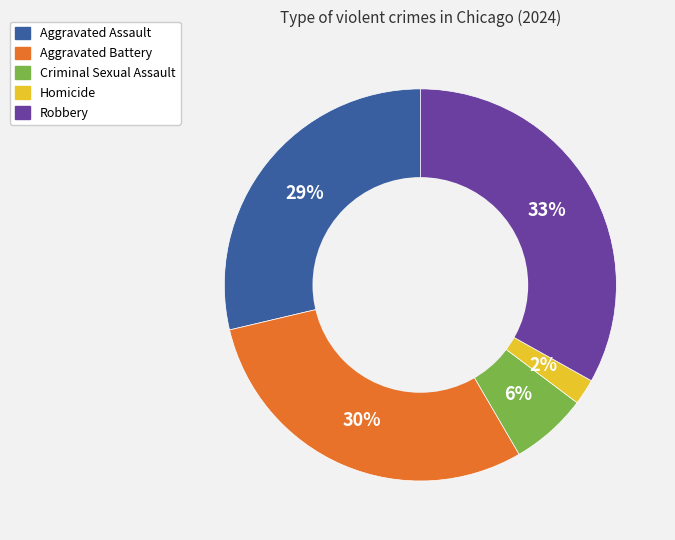

What is the smallest slice in the pie chart?

Homicide